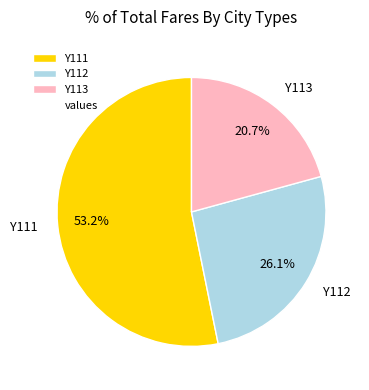

What percentage do Y112 and Y111 together represent?

79.3%